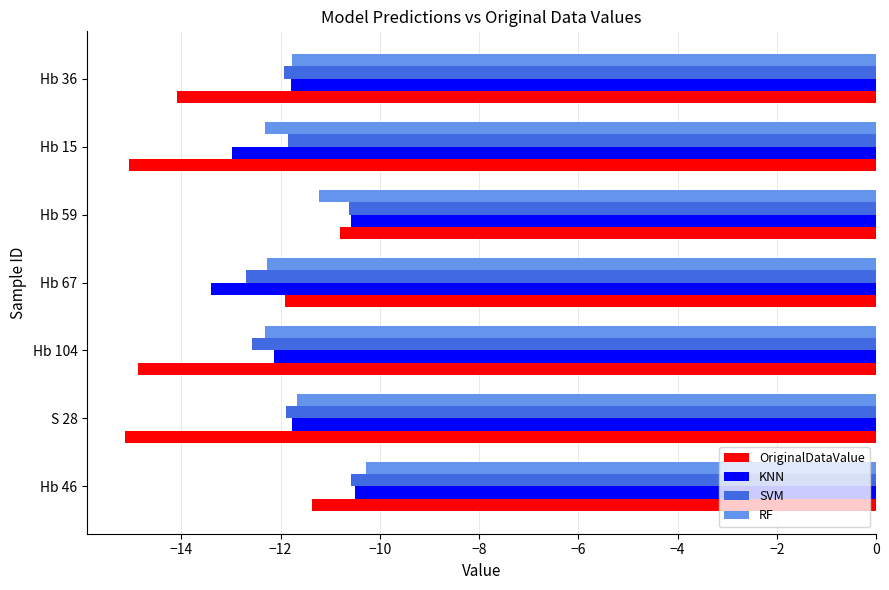

Which series has the widest spread of values?

OriginalDataValue